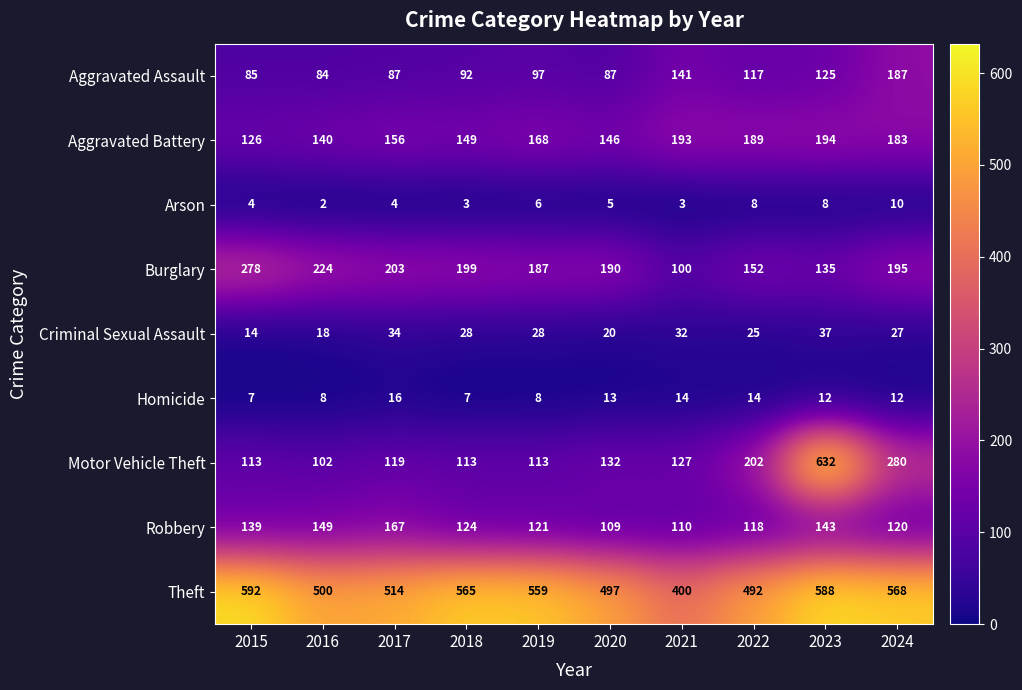

Which series changed the most between 2019 and 2022?

Motor Vehicle Theft